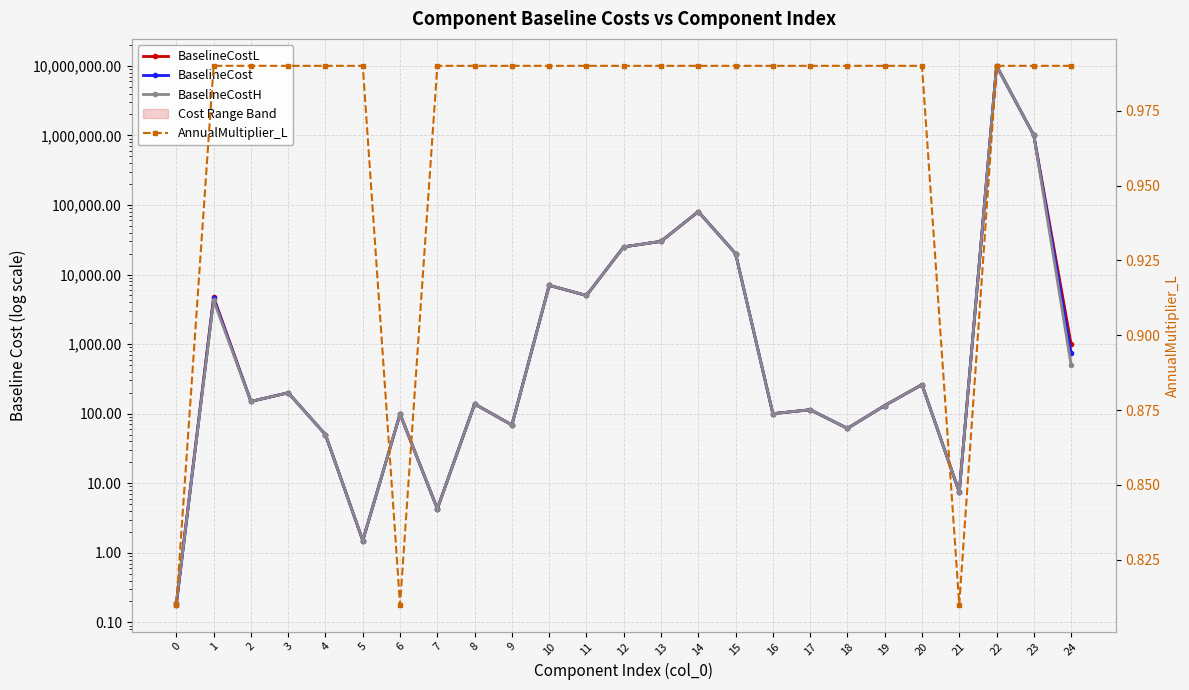

What is the sum of the AnnualMultiplier_L values at 6 and 3?

1.8